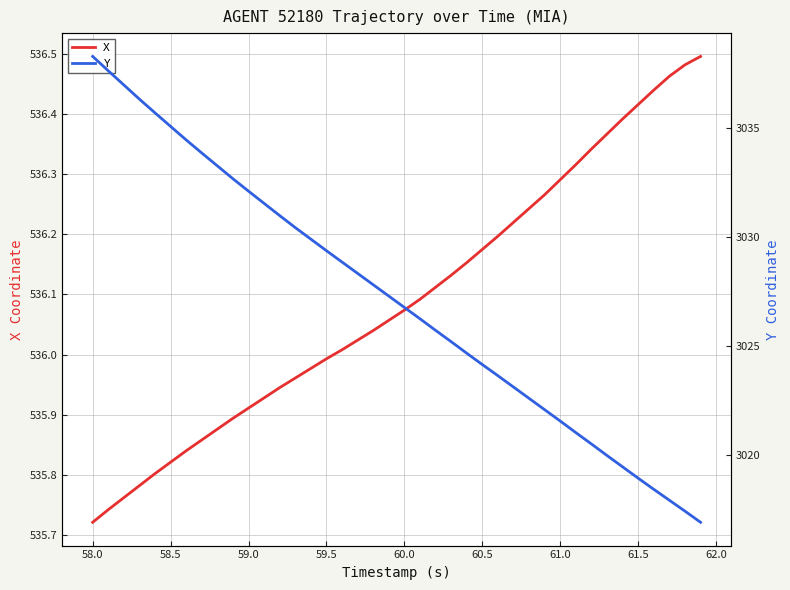

What are all the series names shown in the legend?

X, Y